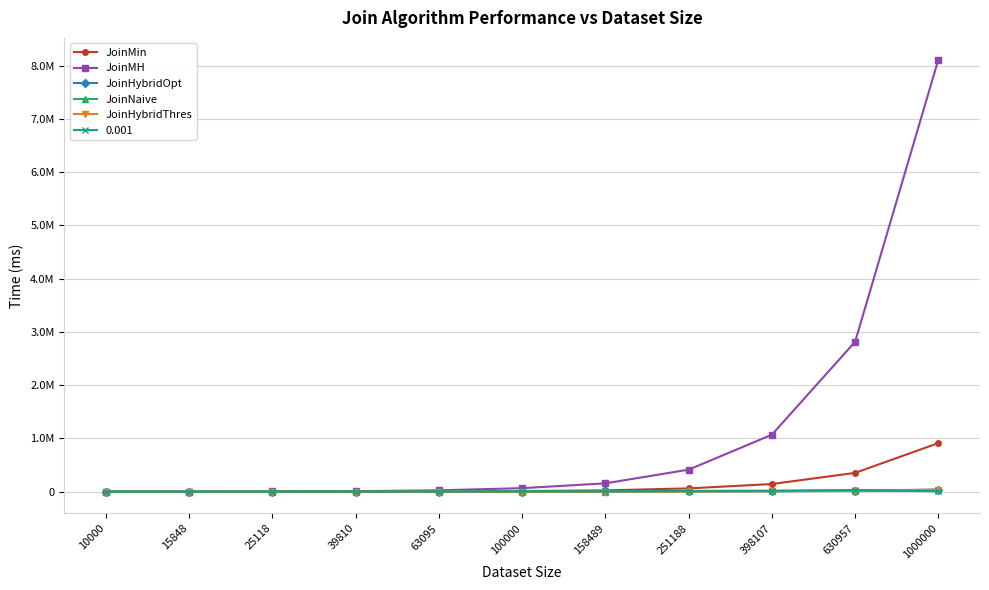

What are all the series names shown in the legend?

JoinMin, JoinMH, JoinHybridOpt, JoinNaive, JoinHybridThres, 0.001